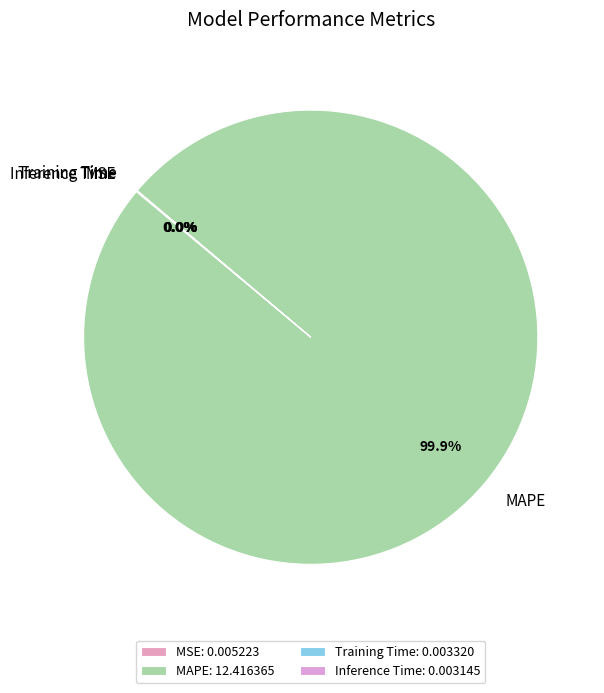

To the nearest percent, what percentage of the pie is MAPE?

100%